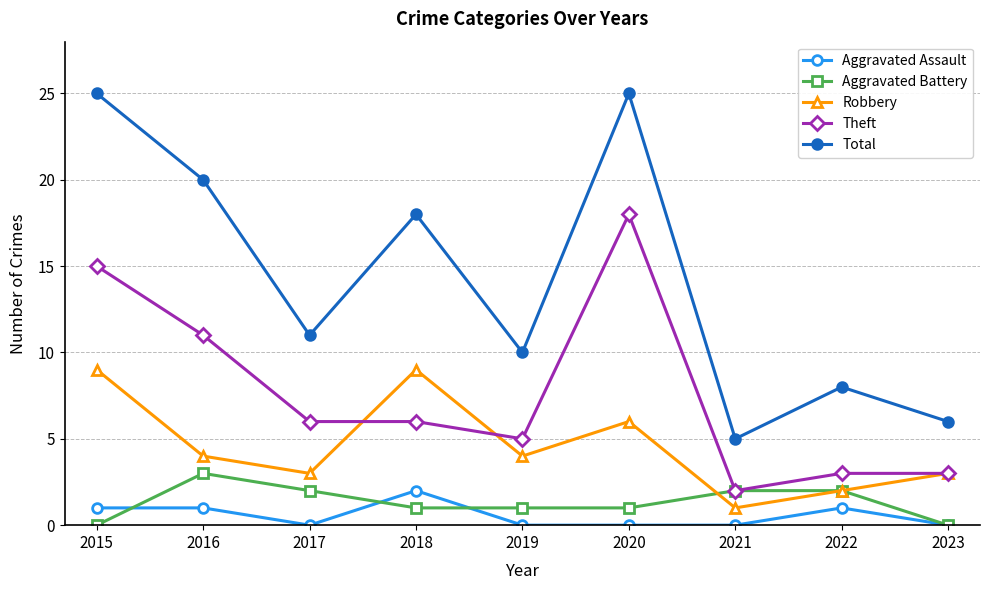

Count the number of data series in this chart.

5